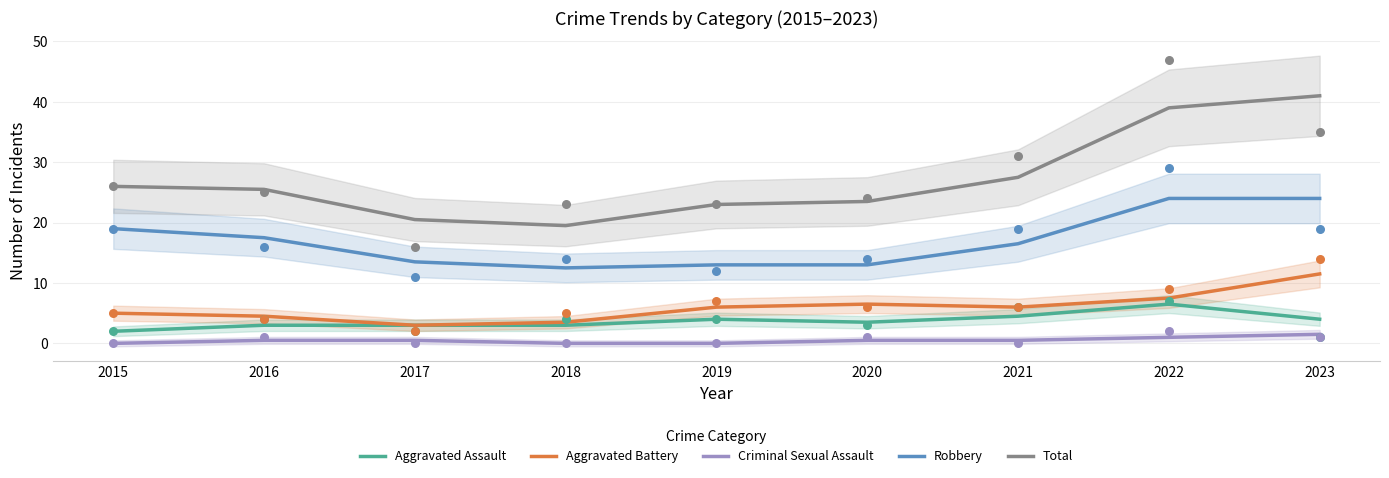

At how many categories does at least one series exceed 31?

2